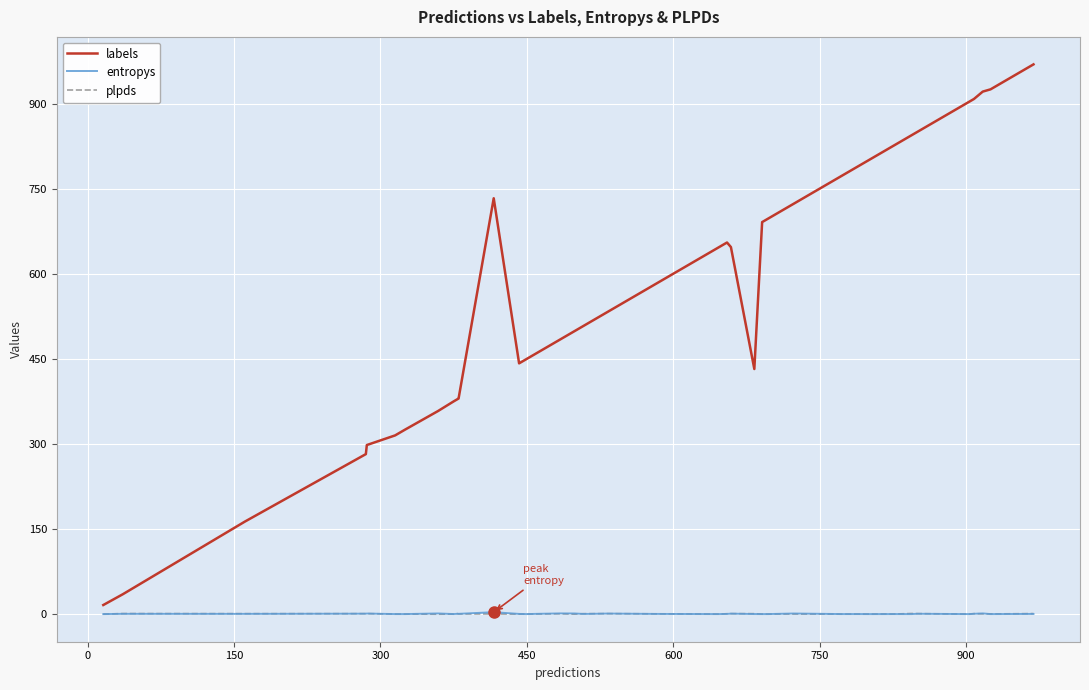

Which series has the largest range (max minus min)?

labels